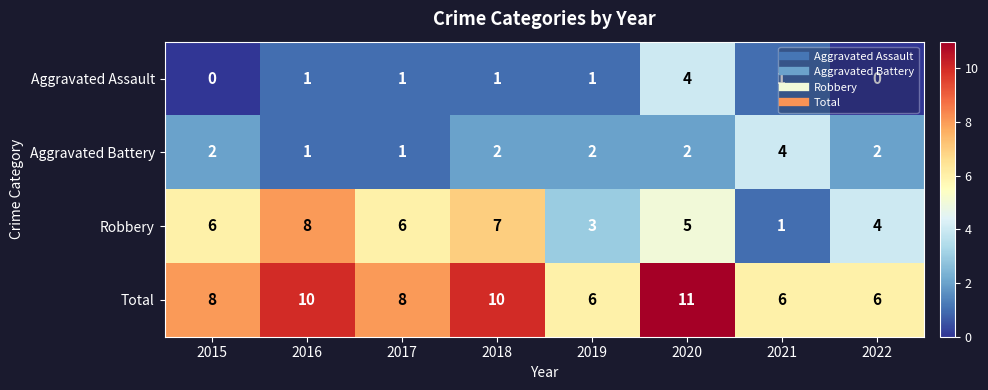

At which label does Robbery reach its minimum?

2021